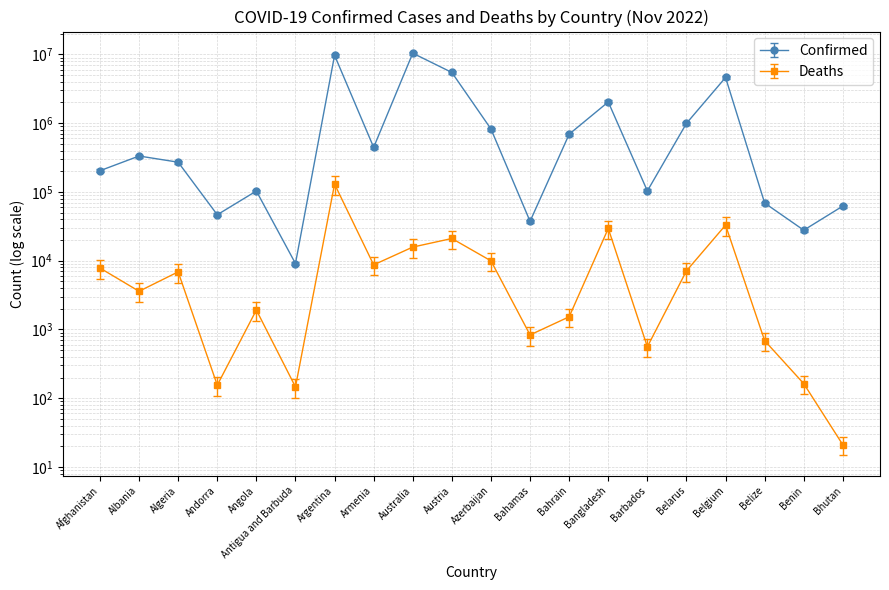

How many lines are shown in the chart?

2